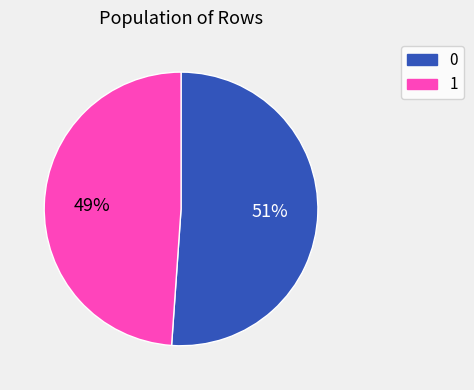

The 0 slice represents 65% of the pie. True or false?

False